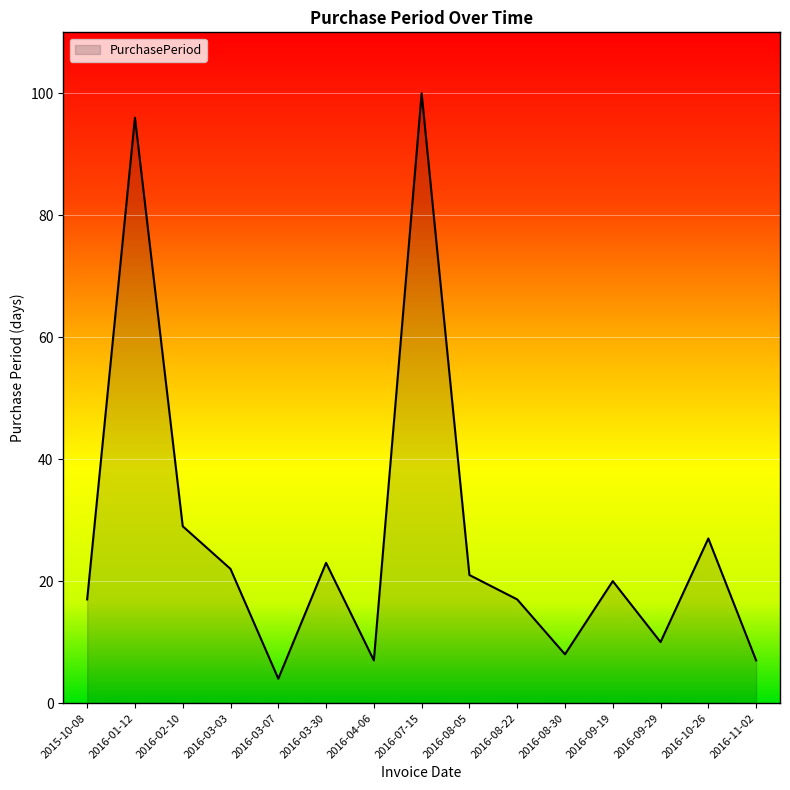

What is the difference between the values at 2016-08-05 and 2016-10-26?

6